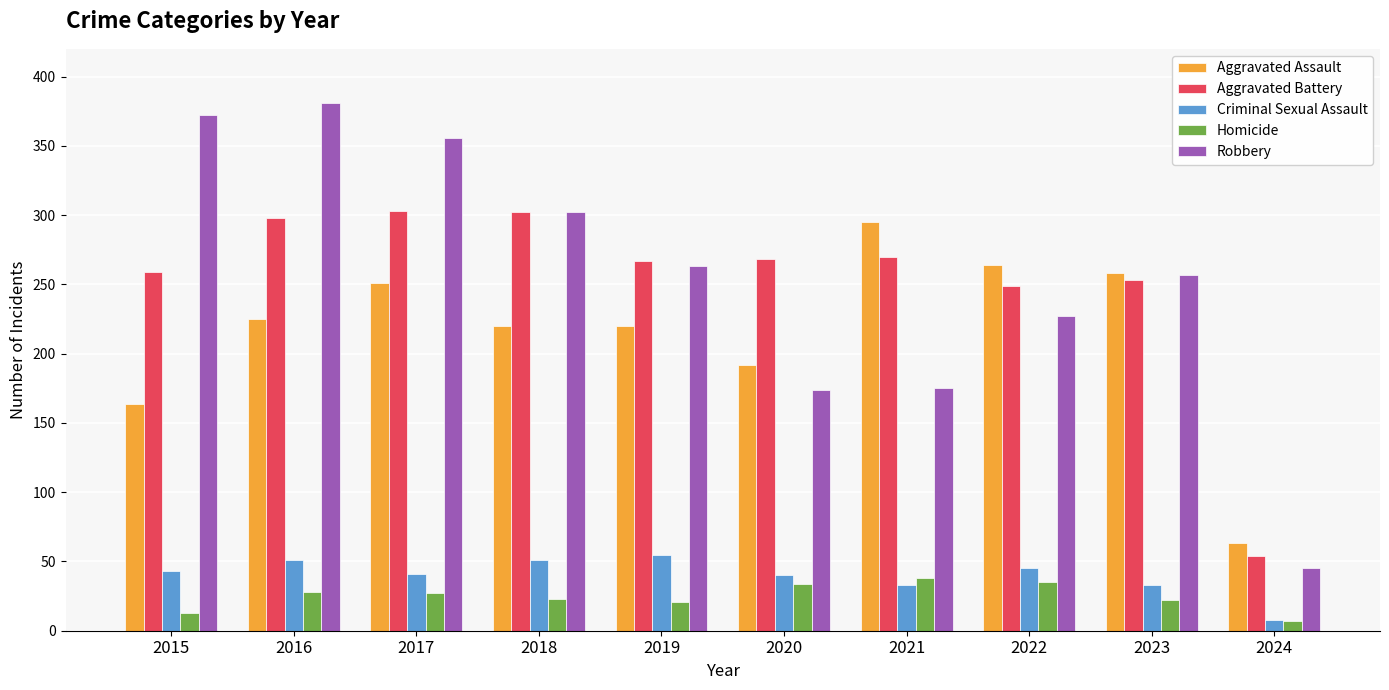

Is it true that Aggravated Assault equals 108 at 2019?

False